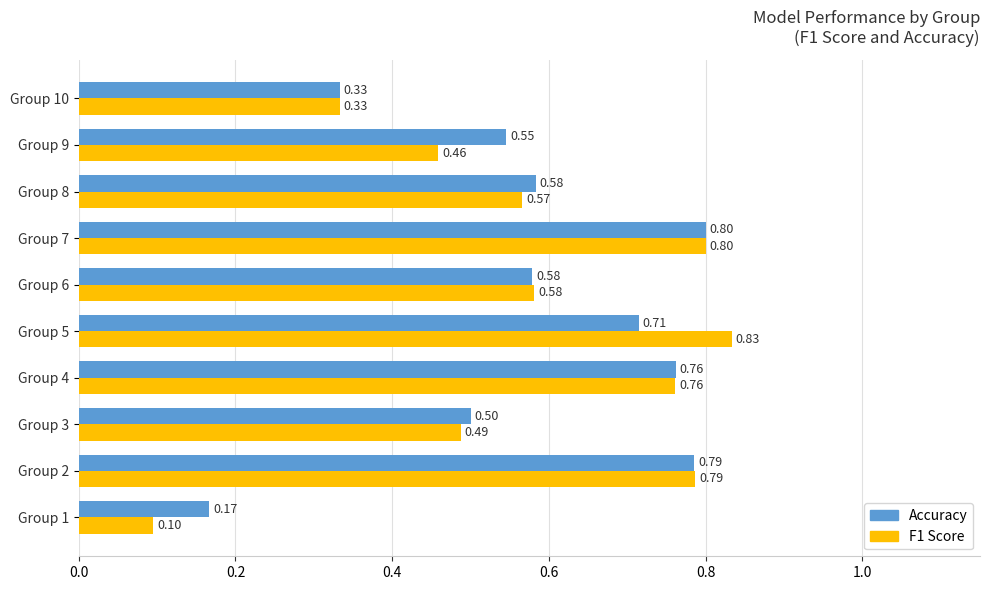

Is the value of Accuracy at Group 5 greater than the value of F1 Score at Group 3?

Yes